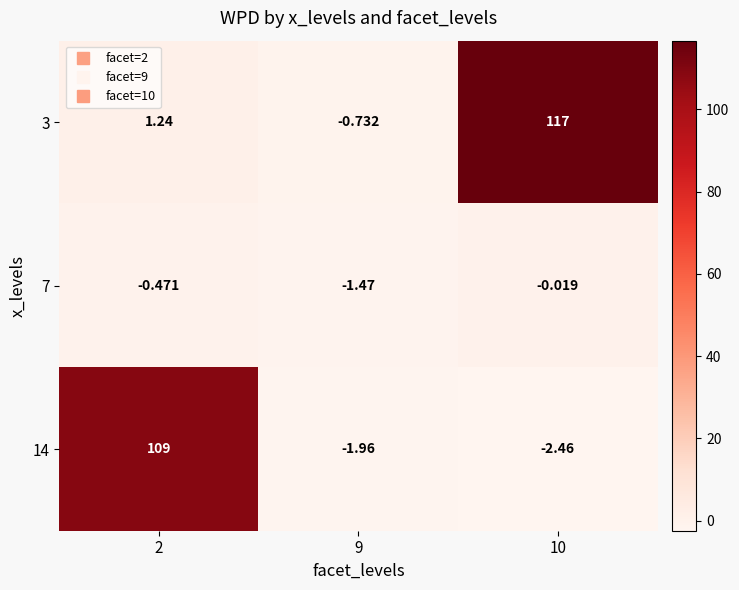

At 2, list the series in order from largest to smallest.

14, 3, 7